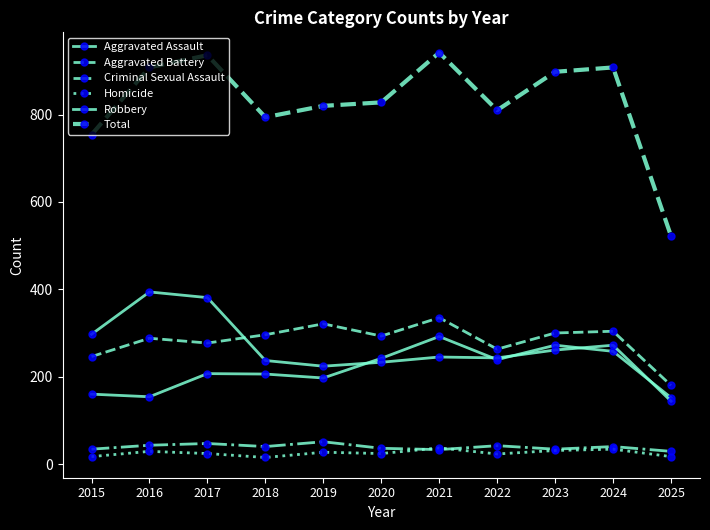

How many lines are shown in the chart?

6